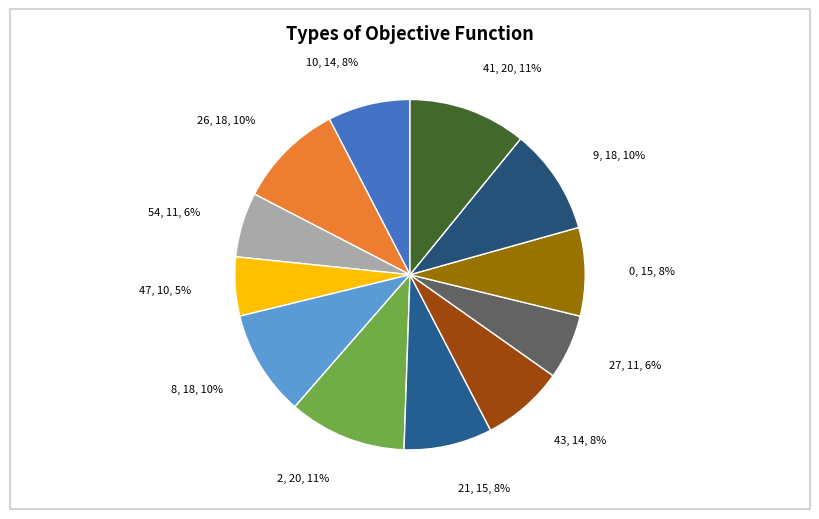

Do 21 and 47 together represent more than half of the pie?

No